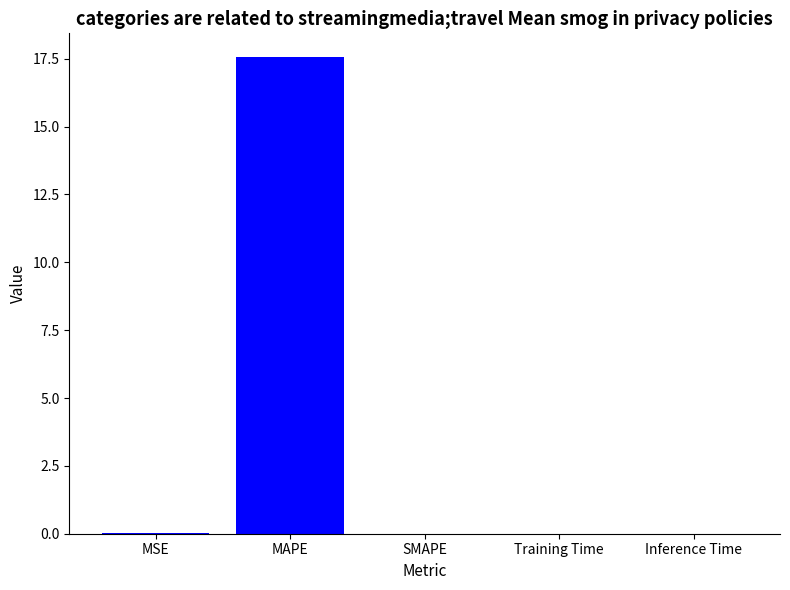

The chart shows a value of 0.0 at Training Time. True or false?

True